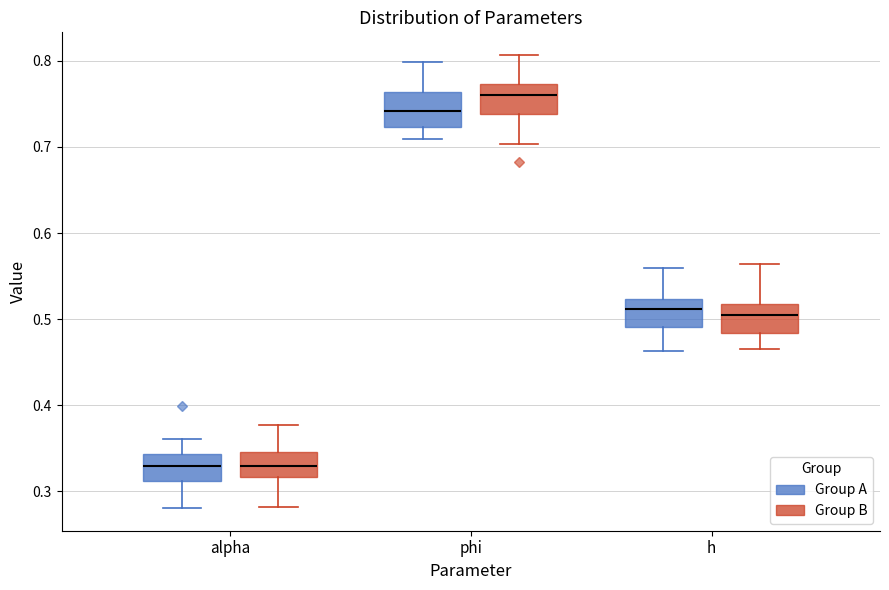

Reading left to right, transcribe this box plot: for each box, give where its median line is, the range the box spans, and where its two whiskers end, as read against the y-axis. The values are not printed on the chart, so give them approximately, as read against the axis.

alpha (Group A): median 0.33, box 0.31 to 0.34, whiskers 0.28 to 0.36
alpha (Group B): median 0.33, box 0.32 to 0.35, whiskers 0.28 to 0.38
phi (Group A): median 0.74, box 0.72 to 0.76, whiskers 0.71 to 0.80
phi (Group B): median 0.76, box 0.74 to 0.77, whiskers 0.70 to 0.81
h (Group A): median 0.51, box 0.49 to 0.52, whiskers 0.46 to 0.56
h (Group B): median 0.50, box 0.48 to 0.52, whiskers 0.47 to 0.56